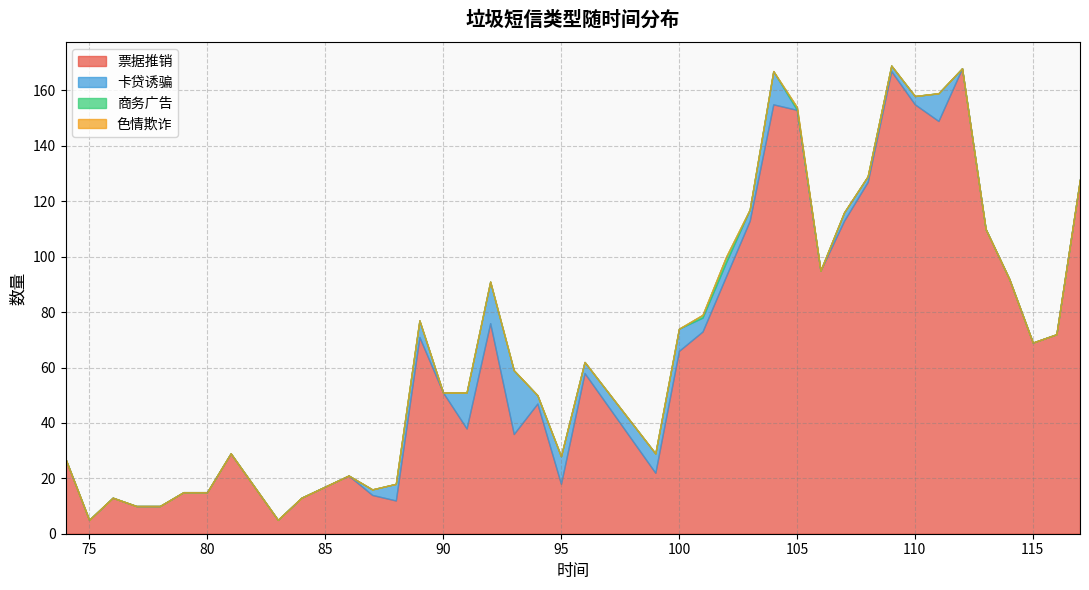

Which series has the largest total across all categories?

票据推销